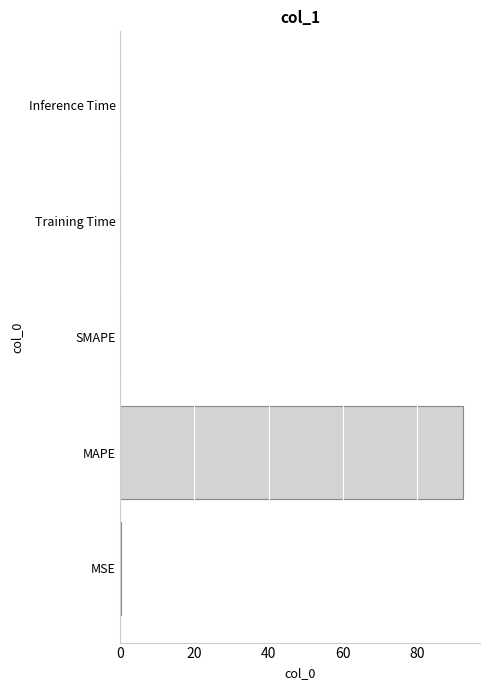

The value at Inference Time is 0.0. True or false?

True